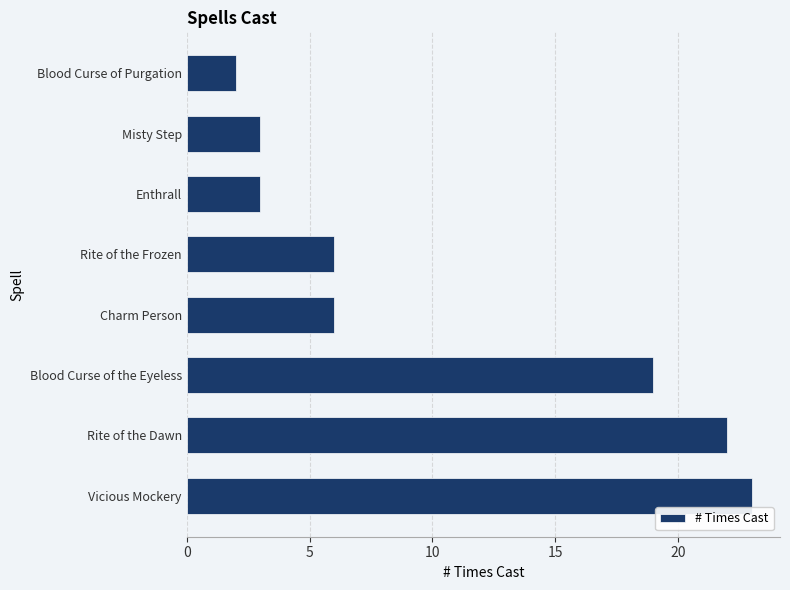

The value at Blood Curse of Purgation is 1. True or false?

False